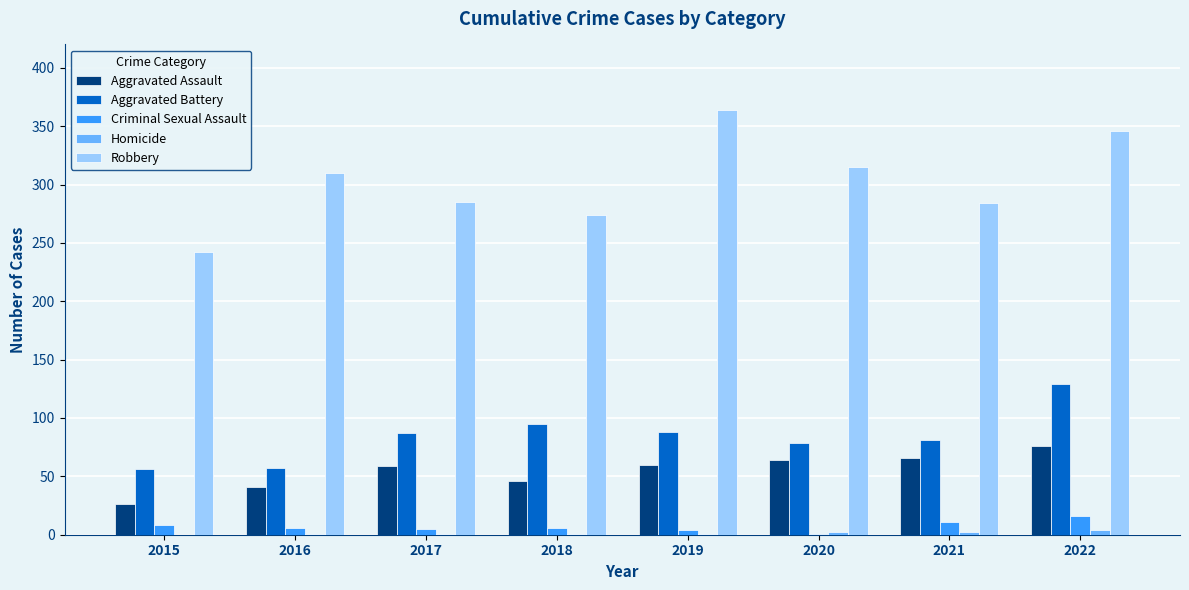

Which series has the largest total across all categories?

Robbery